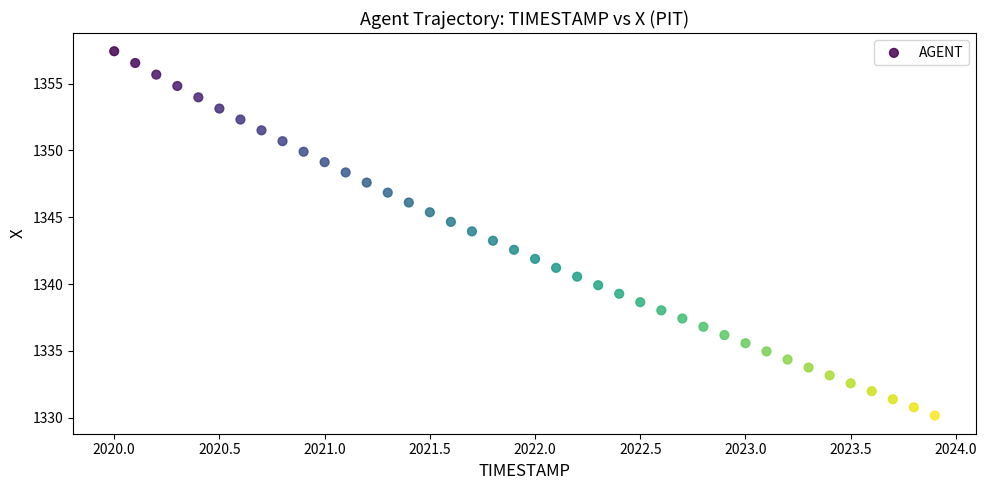

What is the range of Y values (max minus min)?

27.3